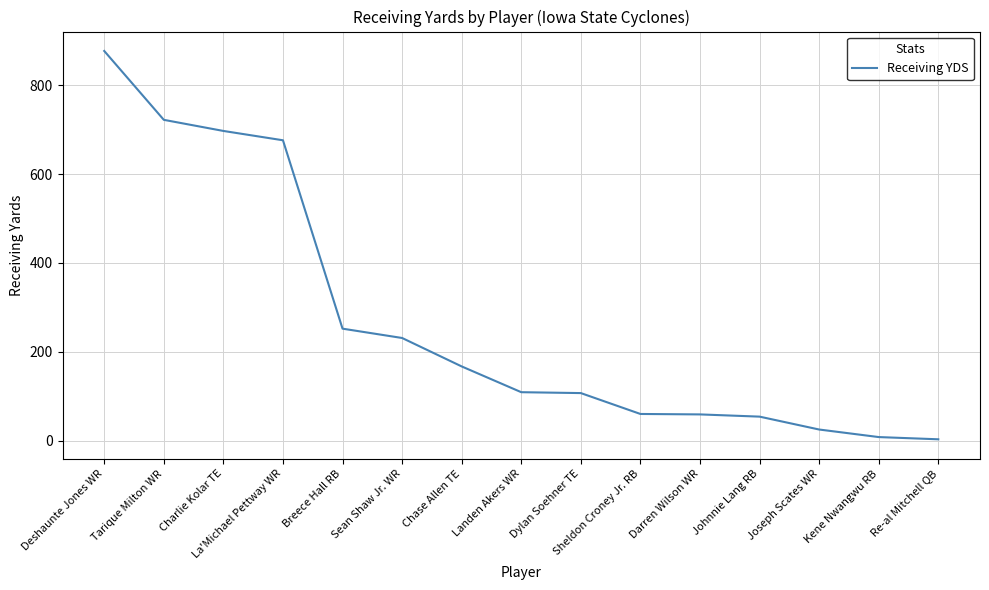

Where is the data nearest to the value 440?

Breece Hall RB